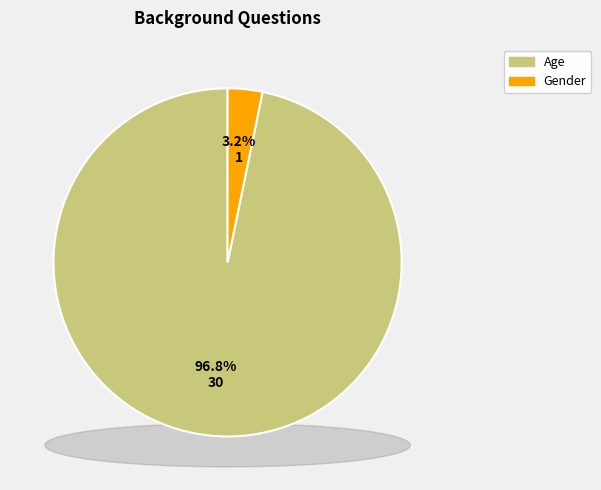

What is the change in value from Age to Gender?

-29